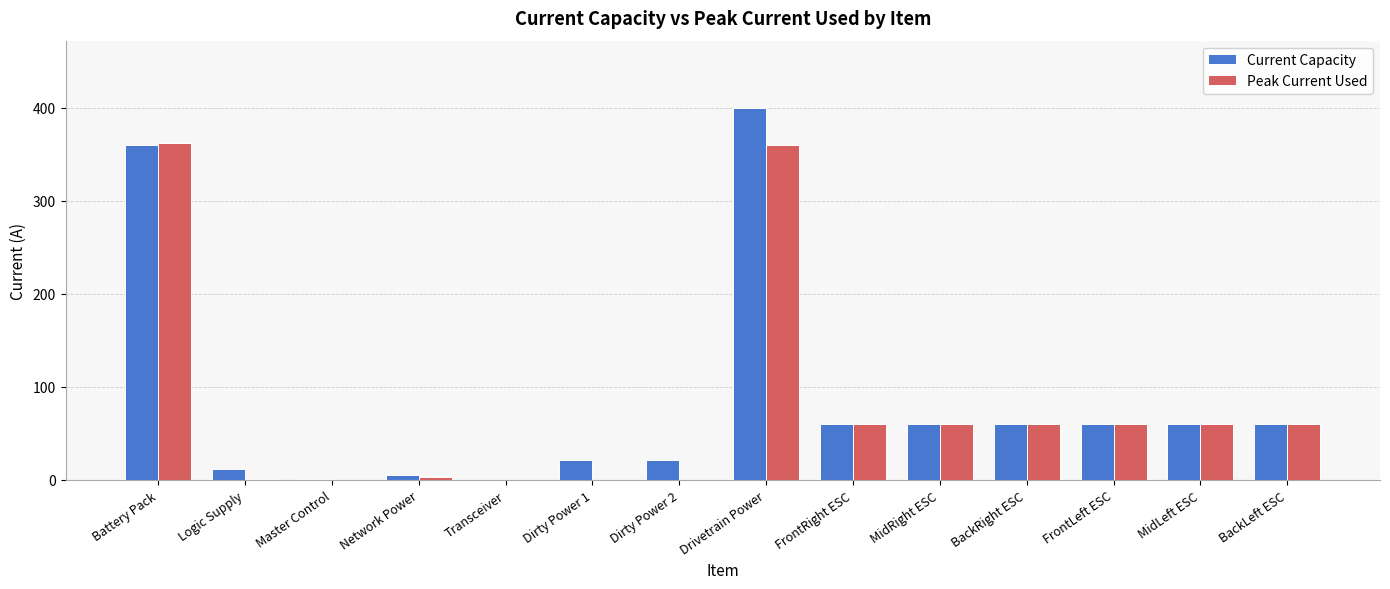

The Current Capacity series shows 12.0 at Logic Supply. True or false?

True